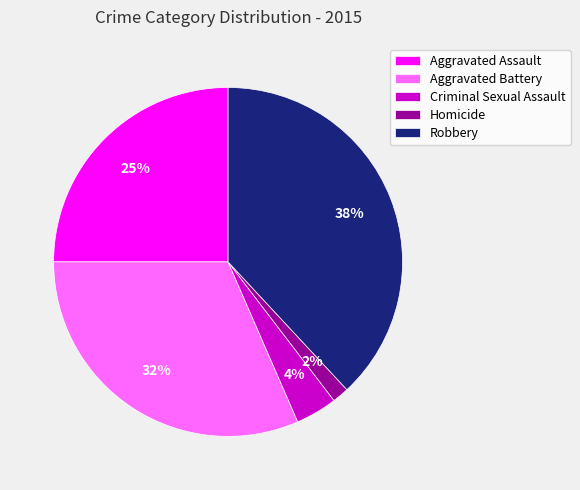

Rank the categories by value from lowest to highest.

Homicide, Criminal Sexual Assault, Aggravated Assault, Aggravated Battery, Robbery